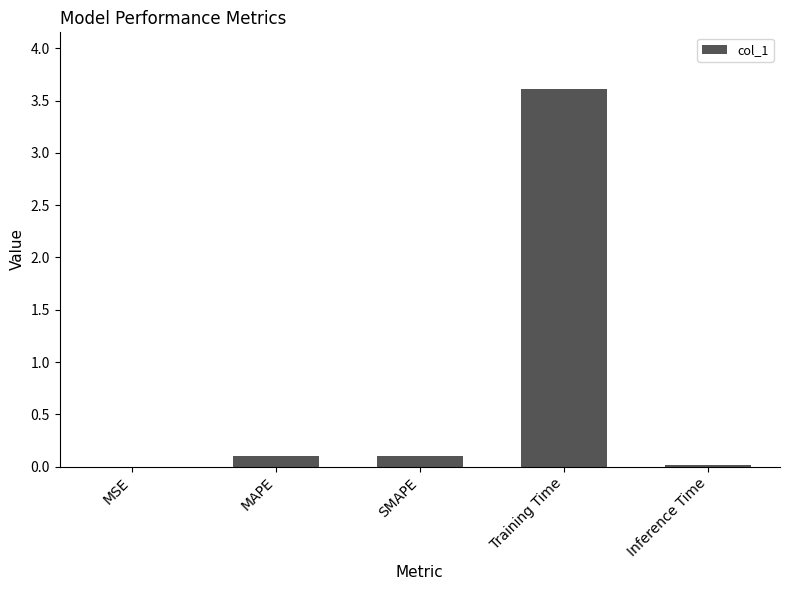

What is the sum of the values at SMAPE and Training Time?

3.7